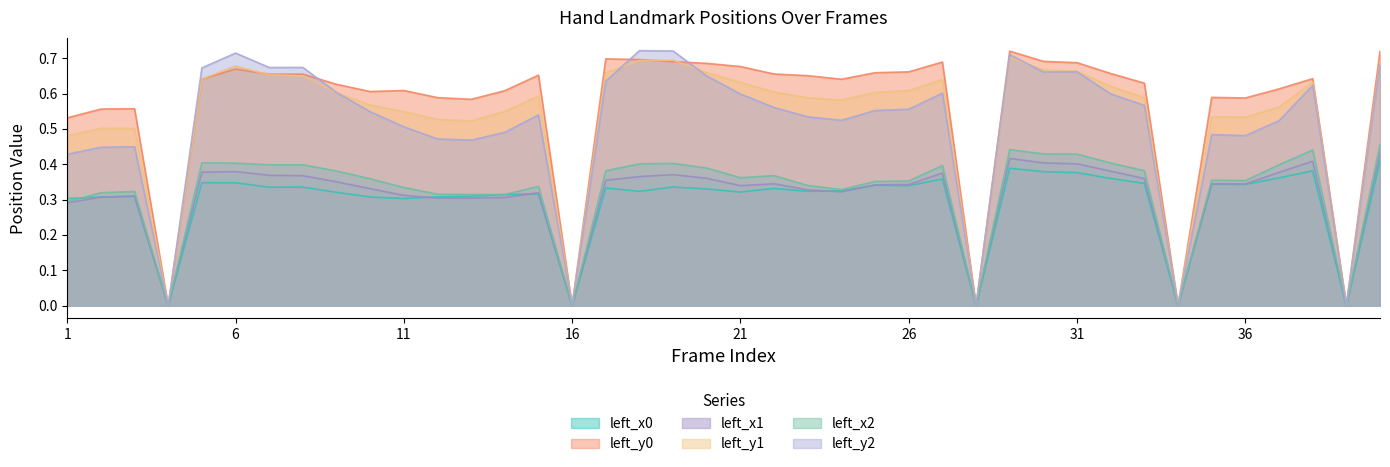

True or false: left_y0 has a value of 0.9 at 2.

False